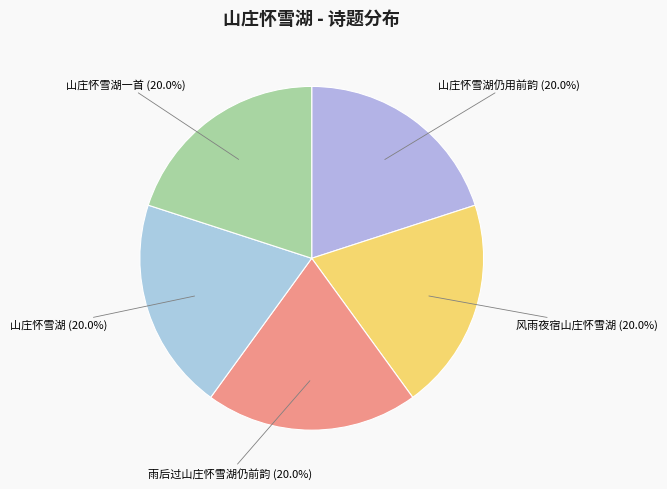

Does any single category account for the majority?

No